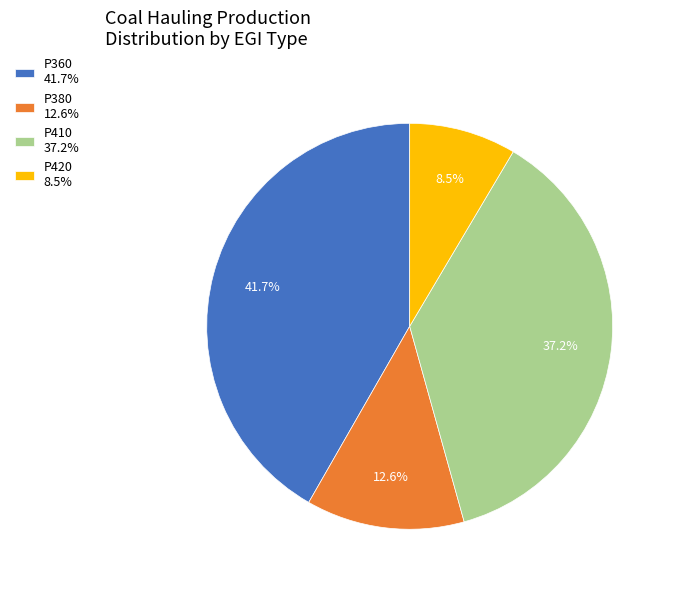

Is there any slice that represents more than half of the pie?

No